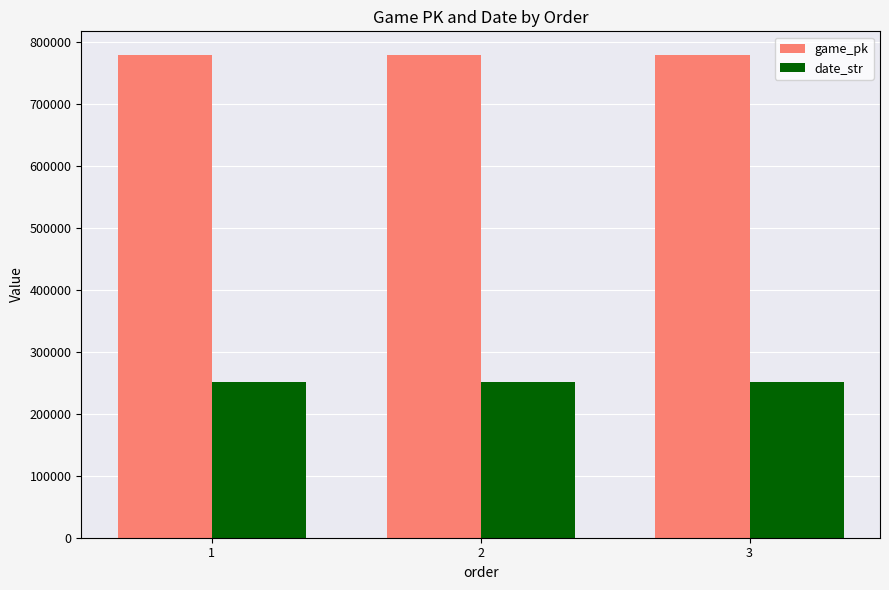

What is the greatest value displayed?

777946